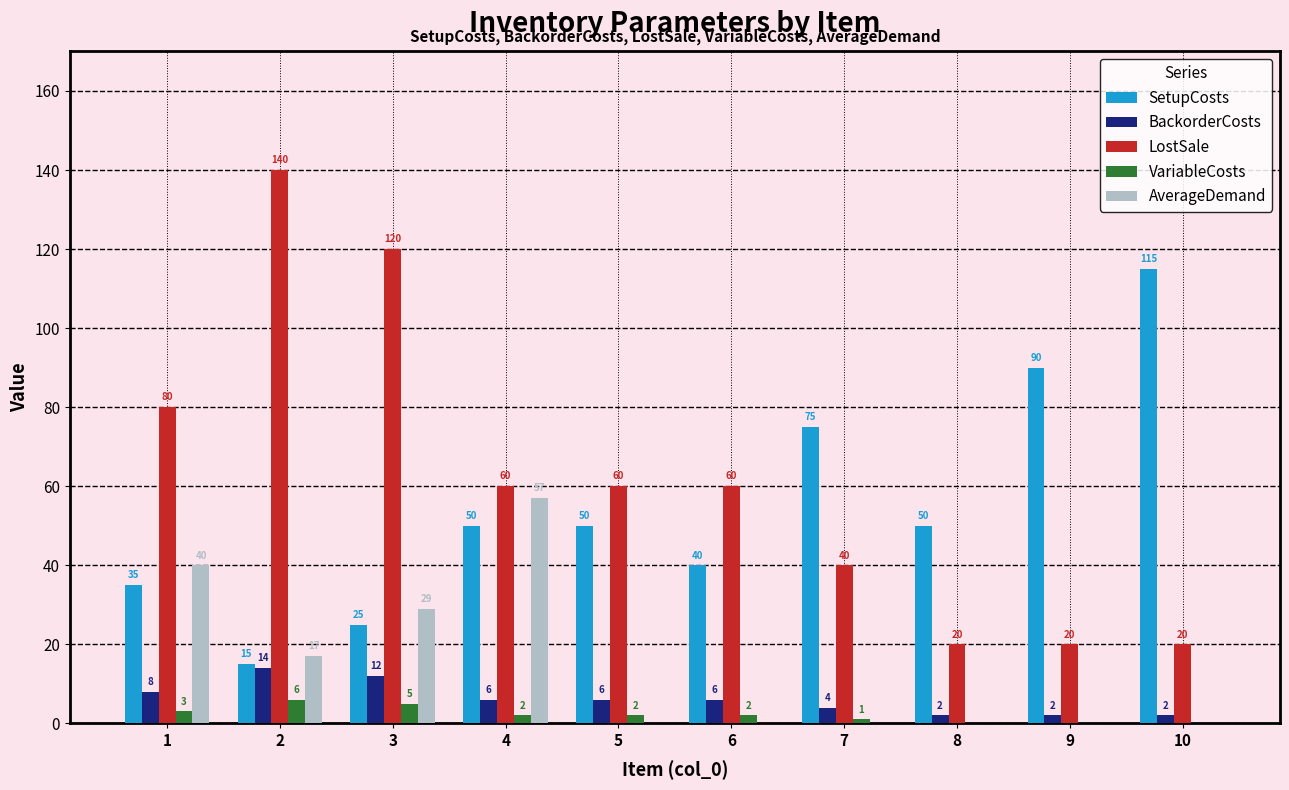

What are all the series names shown in the legend?

SetupCosts, BackorderCosts, LostSale, VariableCosts, AverageDemand